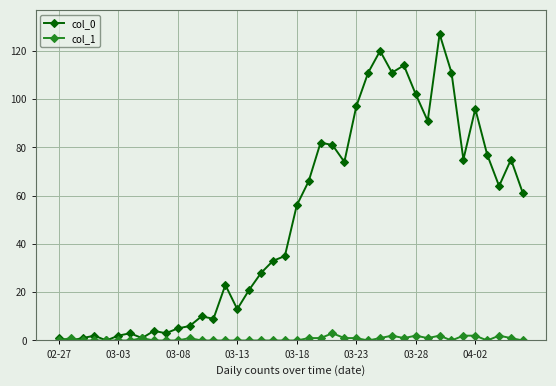

At how many categories does at least one series exceed 29?

22